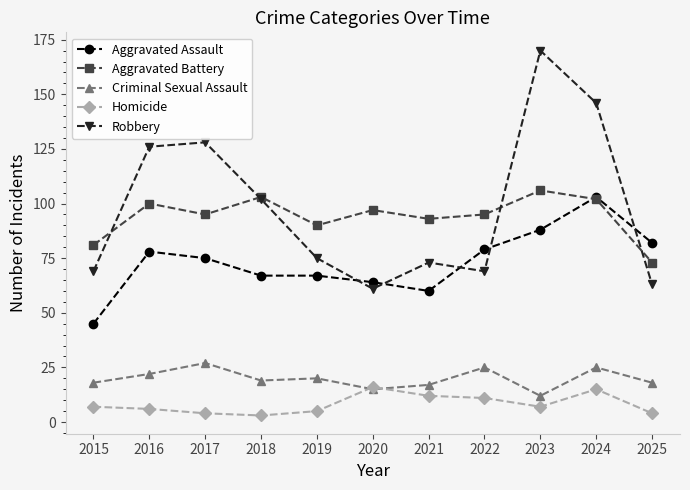

Read the Aggravated Battery value at 2015.

81